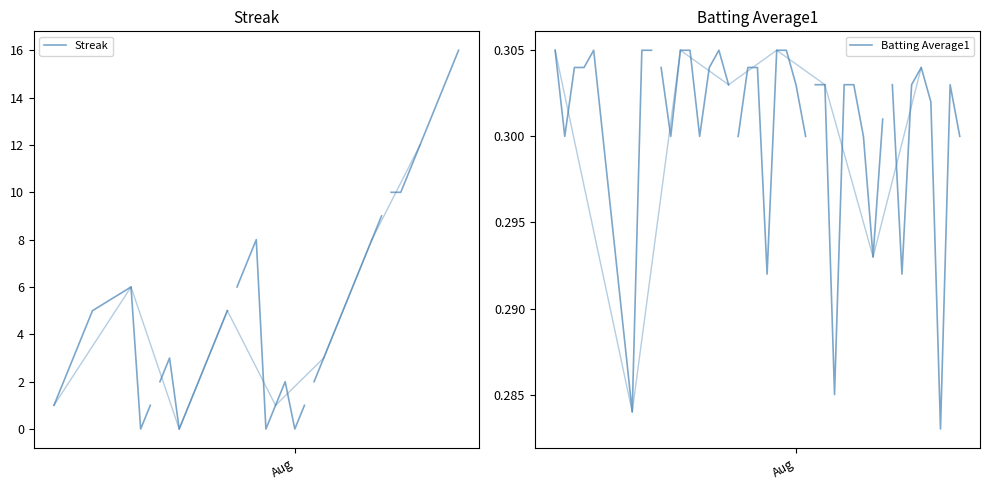

How many intersections are there between Streak and Batting Average1?

2